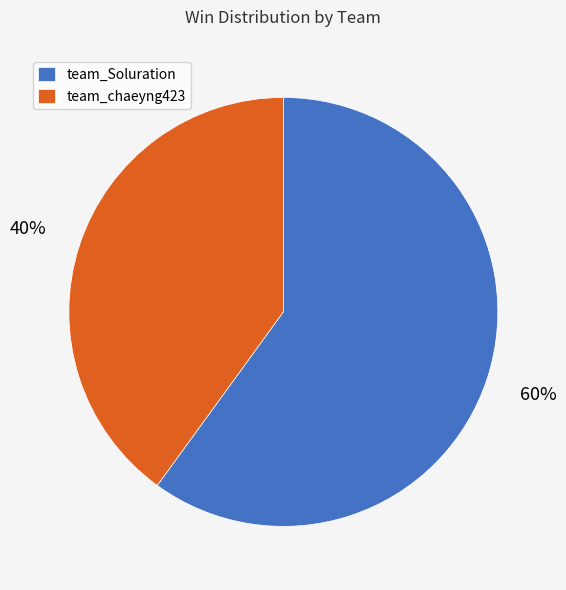

Which category has the smallest portion of the pie?

team_chaeyng423